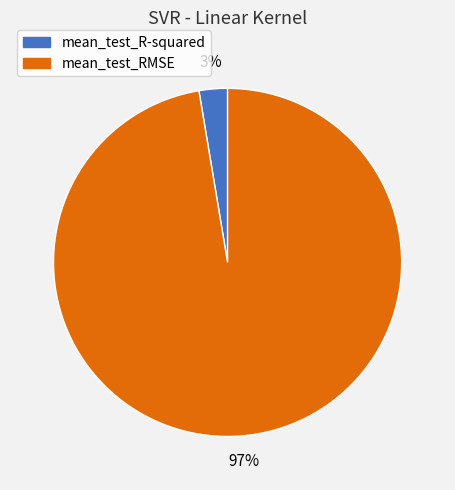

Rank the categories by value from highest to lowest.

mean_test_RMSE, mean_test_R-squared